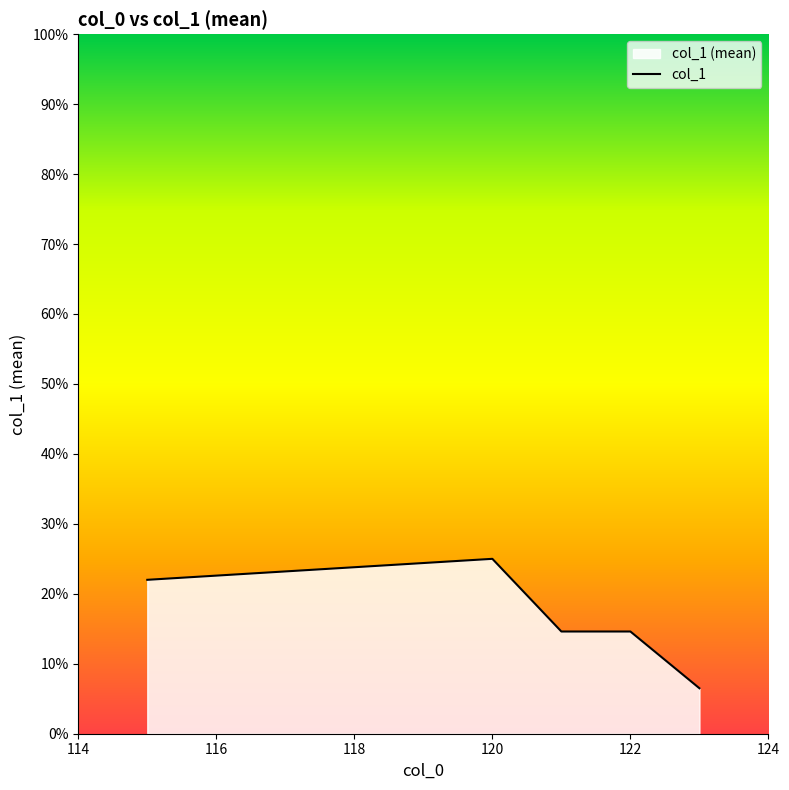

How many data points are above 14?

4